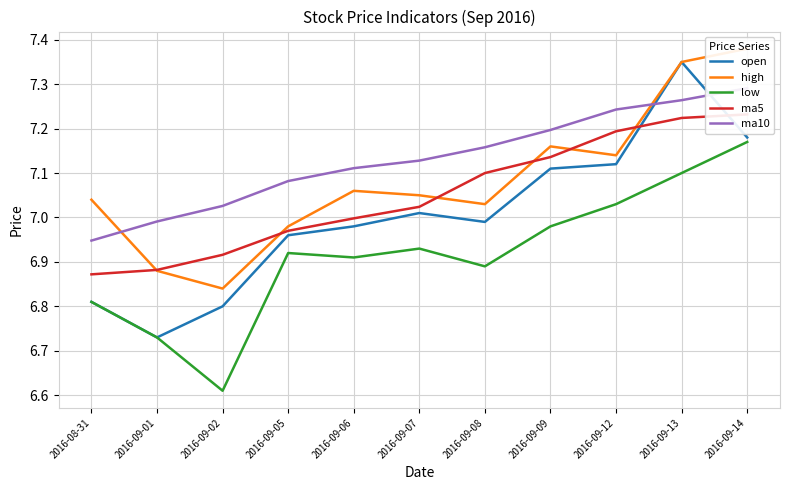

True or false: ma5 has more than 0 points higher than both neighbors.

False